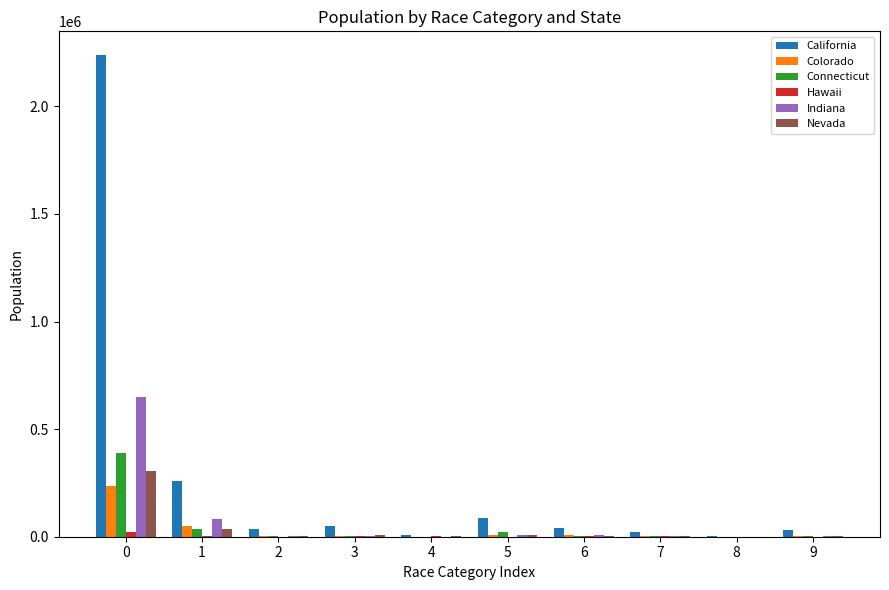

The value of Colorado at 9 is 4070. True or false?

True